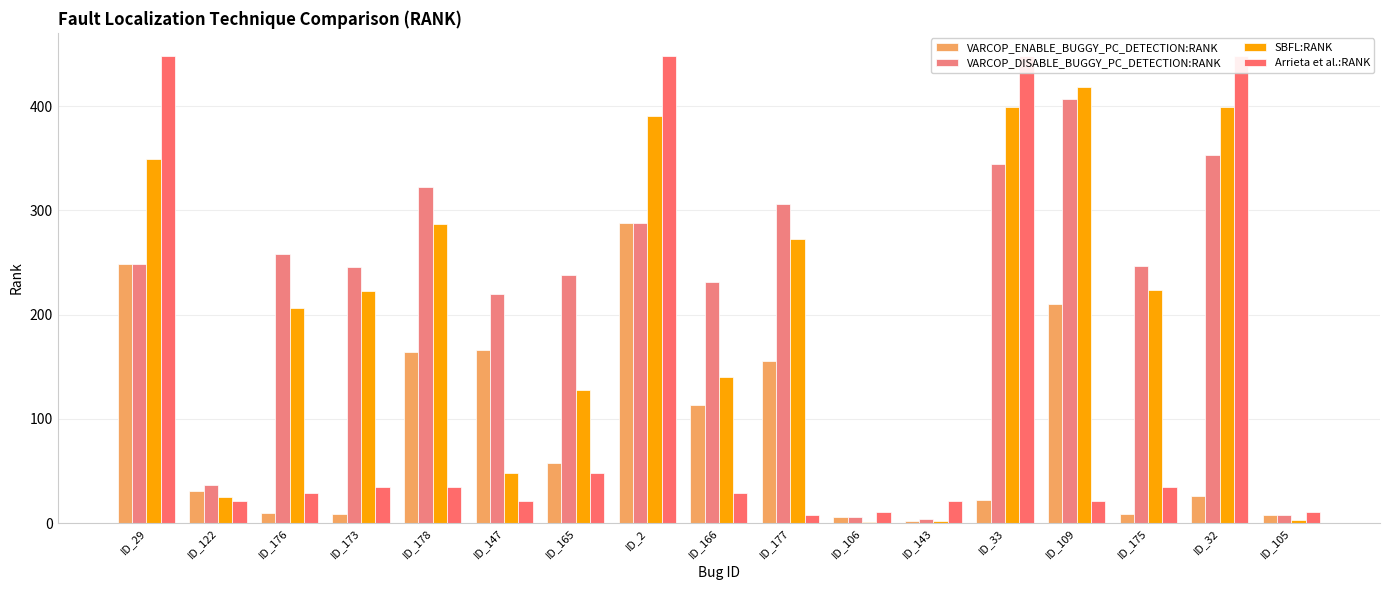

What position from the right is ID_106?

7